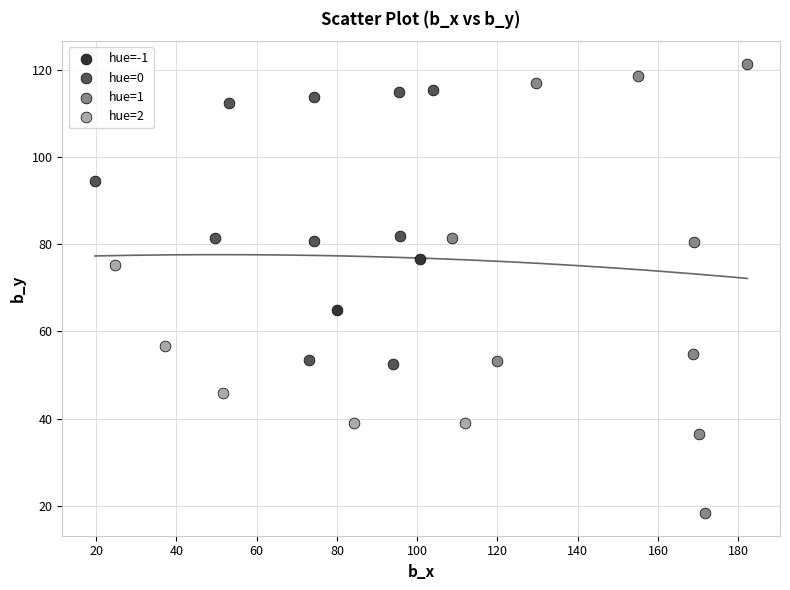

What are all the series names shown in the legend?

hue=-1, hue=0, hue=1, hue=2